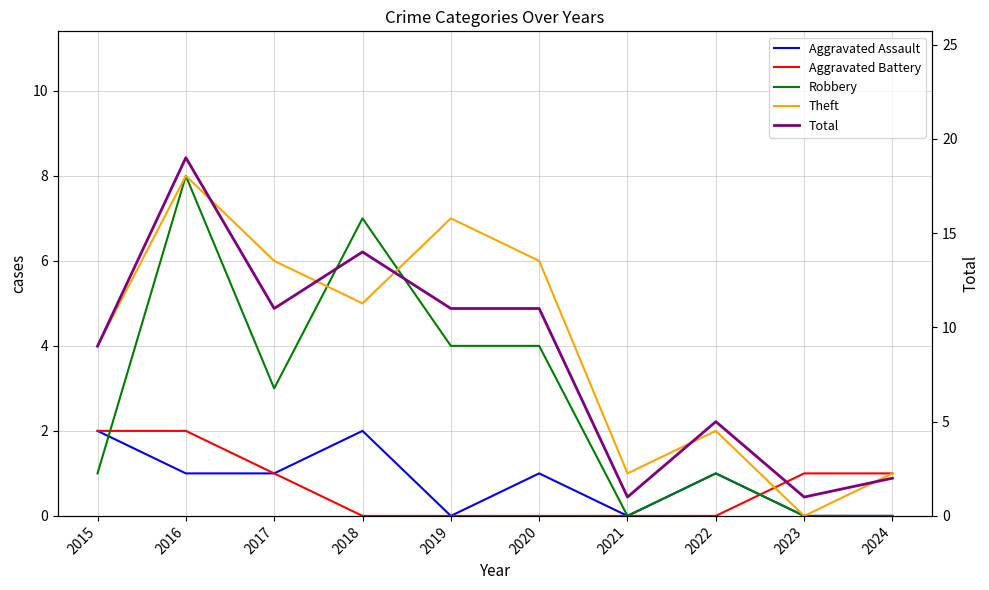

Which series has the widest spread of values?

Total